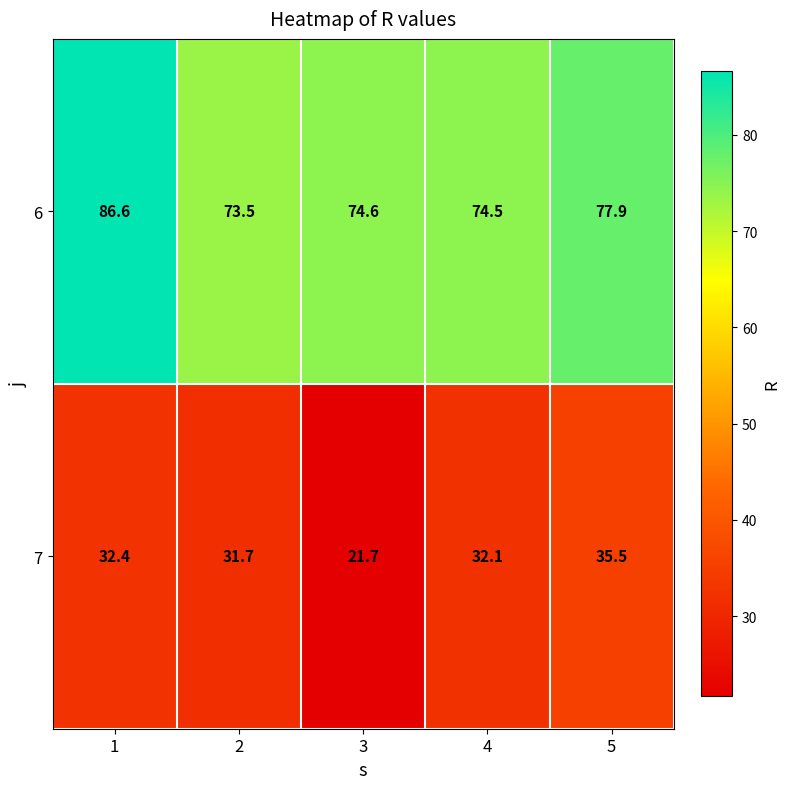

What is the difference between the maximum and minimum values in the 7 series?

13.8